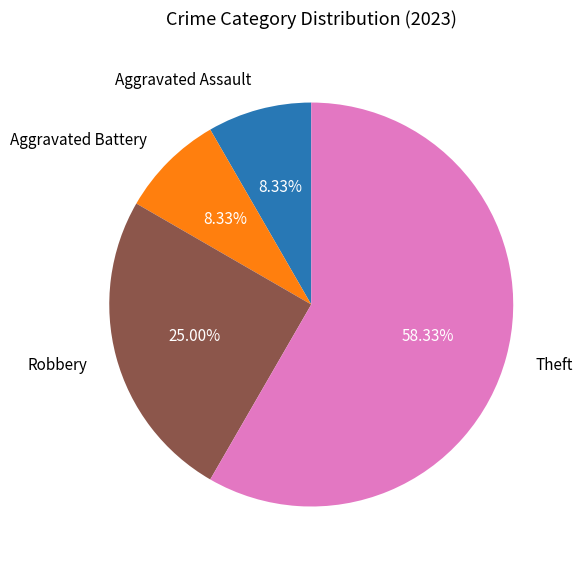

The Aggravated Battery slice represents 8% of the pie. True or false?

True